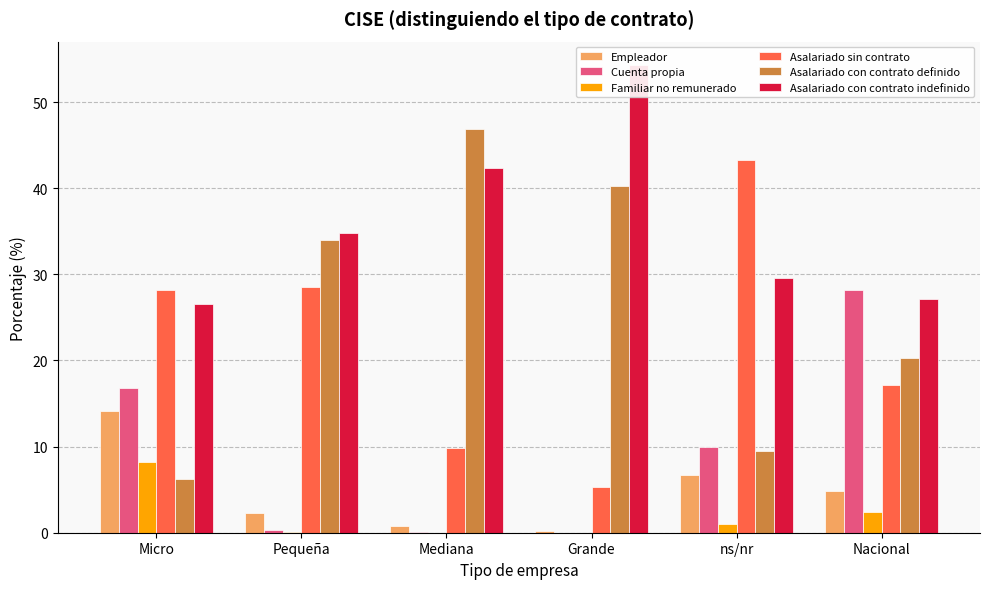

Reading left to right, what are all the values shown in this chart?

Empleador: Micro=14.1	Pequeña=2.2	Mediana=0.8	Grande=0.2	ns/nr=6.7	Nacional=4.8
Cuenta propia: Micro=16.8	Pequeña=0.4	Mediana=0.1	Grande=0.0	ns/nr=10.0	Nacional=28.2
Familiar no remunerado: Micro=8.2	Pequeña=0.1	Mediana=0.0	Grande=0.0	ns/nr=1.0	Nacional=2.4
Asalariado sin contrato: Micro=28.2	Pequeña=28.6	Mediana=9.9	Grande=5.3	ns/nr=43.3	Nacional=17.2
Asalariado con contrato definido: Micro=6.2	Pequeña=33.9	Mediana=46.9	Grande=40.2	ns/nr=9.5	Nacional=20.3
Asalariado con contrato indefinido: Micro=26.6	Pequeña=34.8	Mediana=42.3	Grande=54.3	ns/nr=29.5	Nacional=27.2